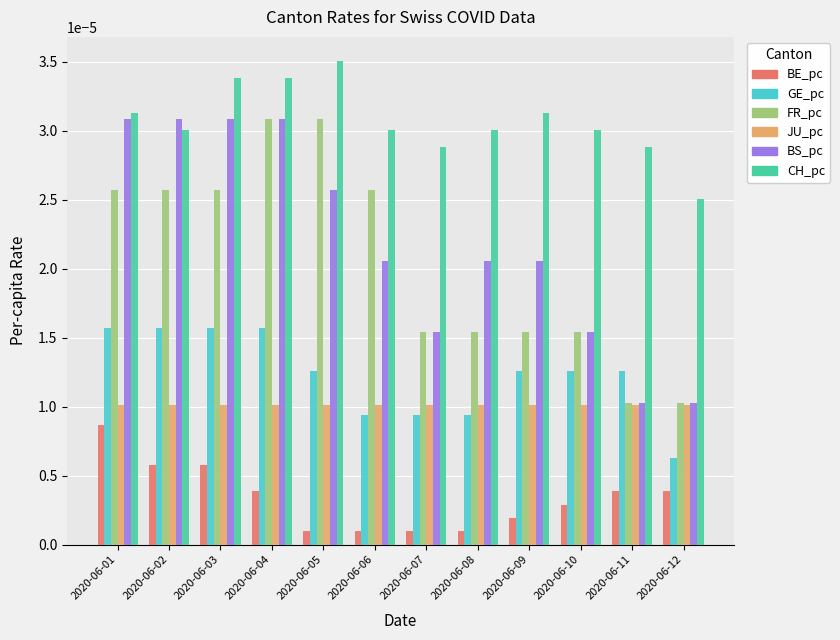

At which category is the sum across all series the highest?

2020-06-04